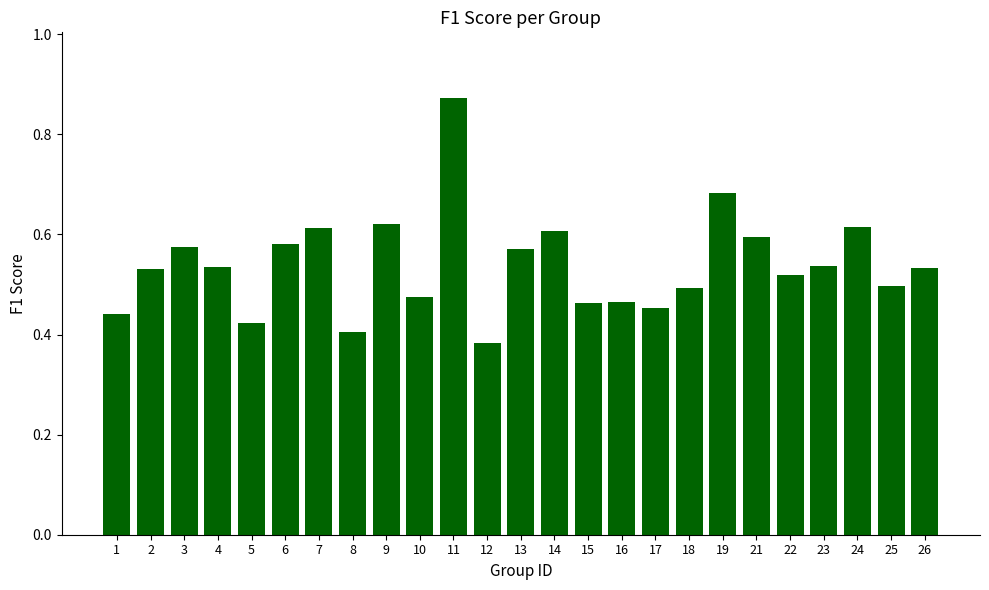

At which label is the value closest to 0?

12